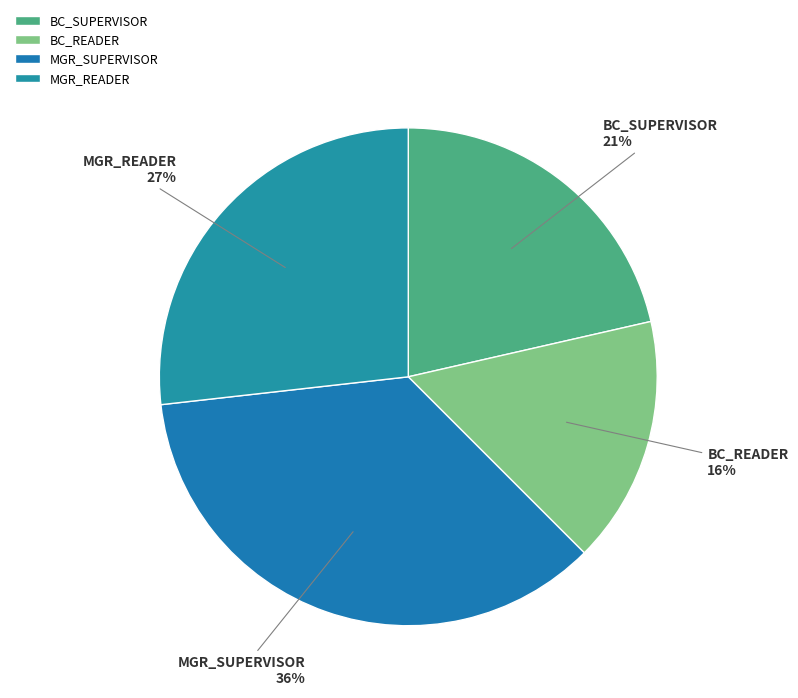

Is there a majority slice in this chart?

No